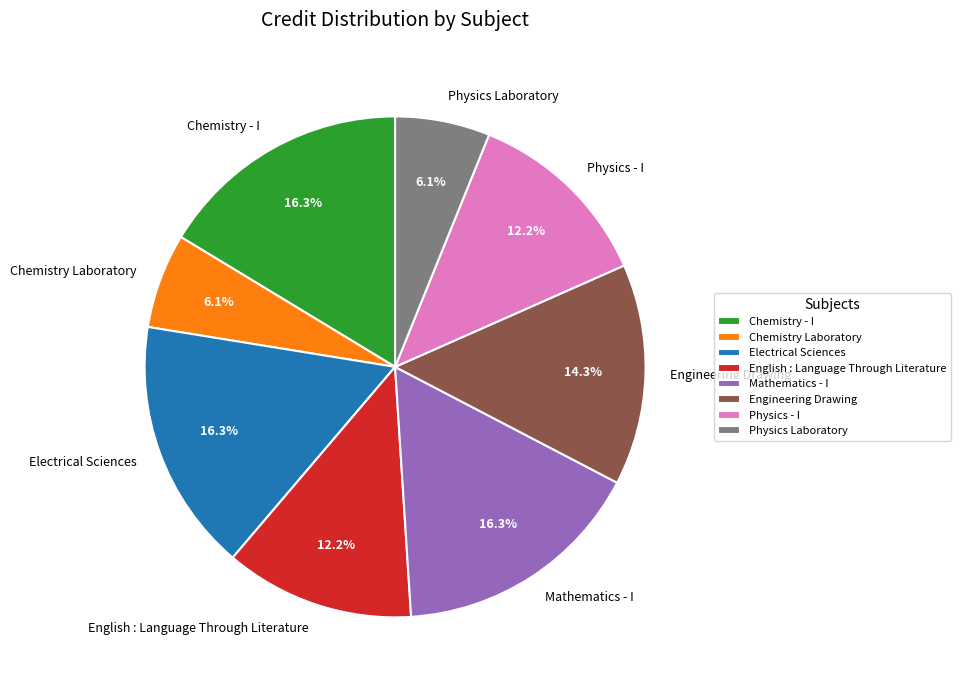

To the nearest percent, what percentage of the pie is Physics Laboratory?

6%